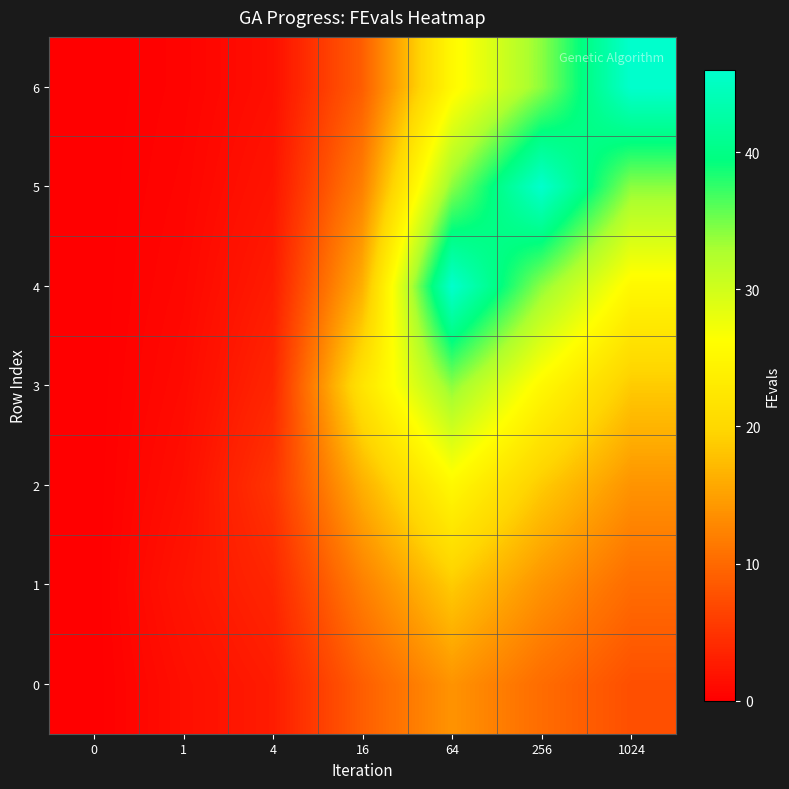

At which category is the sum across all series the highest?

64